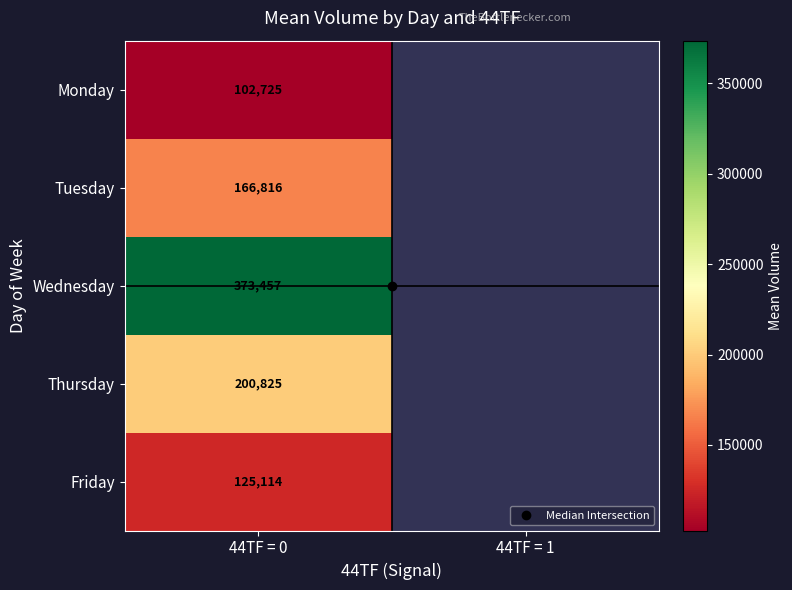

Is it true that Tuesday equals 235847.8 at 44TF = 0?

False